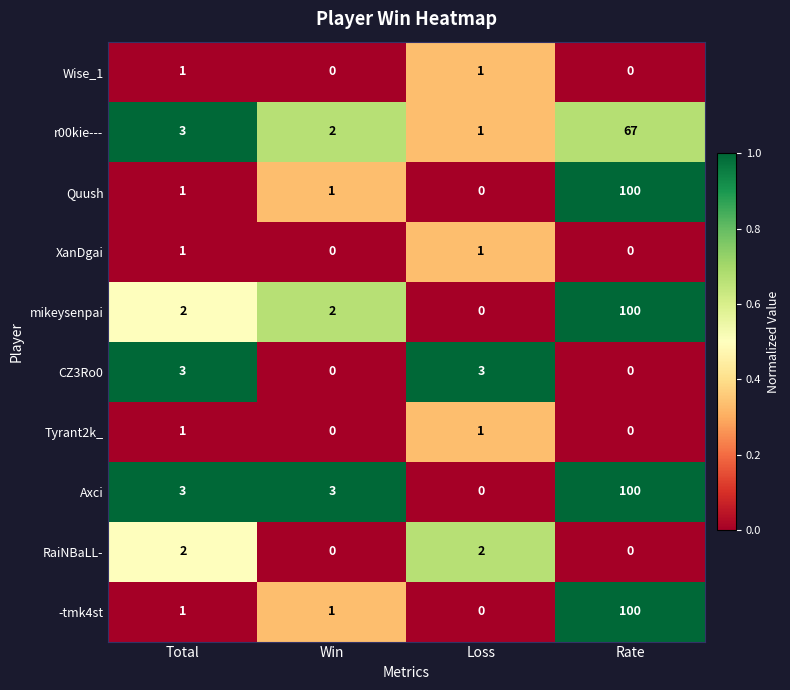

What is the difference between the highest and lowest values at Win?

3